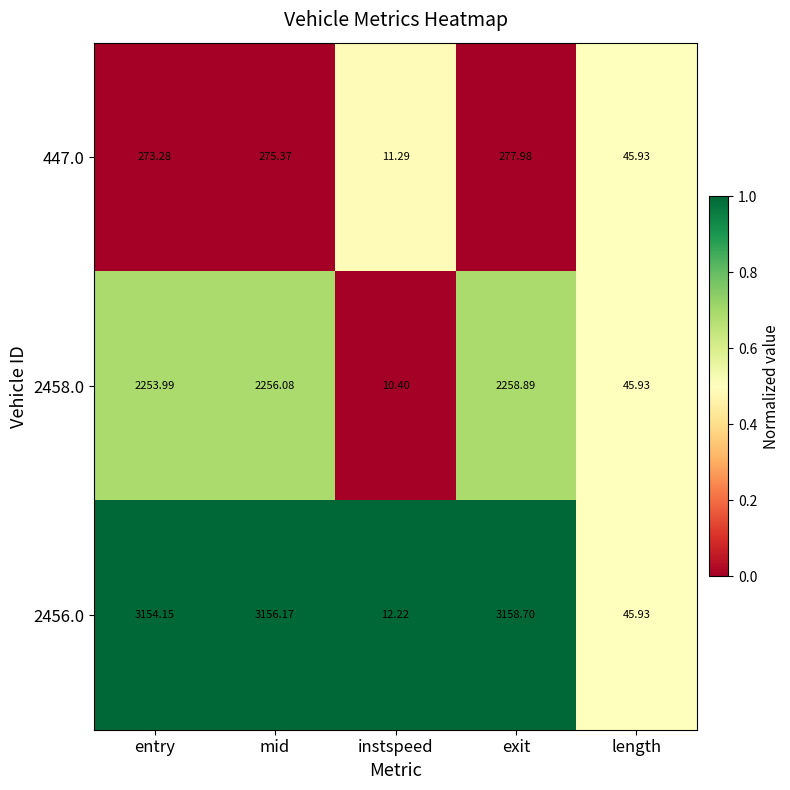

Which series has the widest spread of values?

2456.0